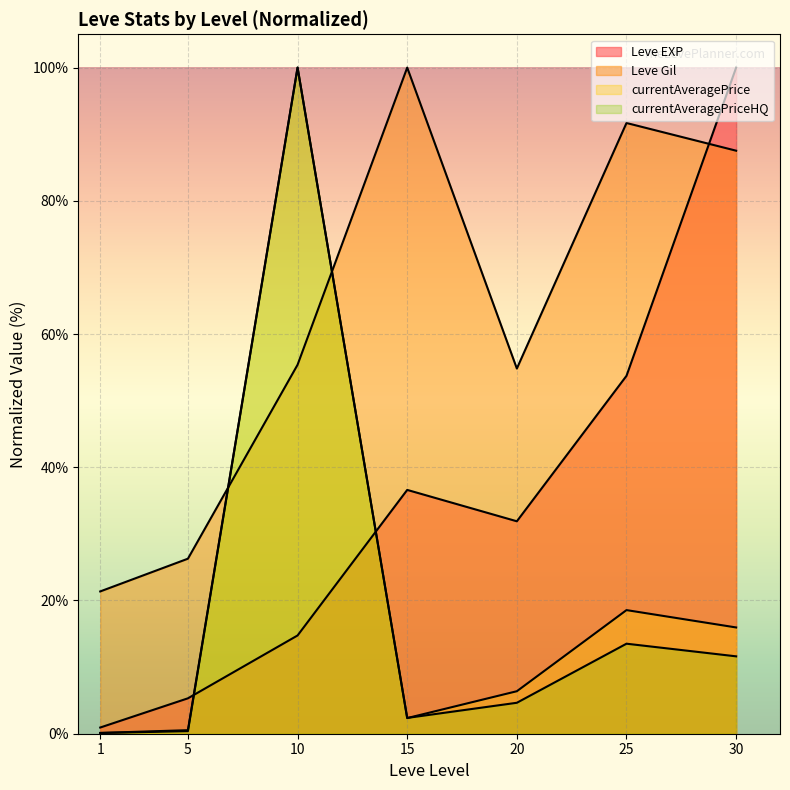

At which category does the chart reach its minimum across all series?

1